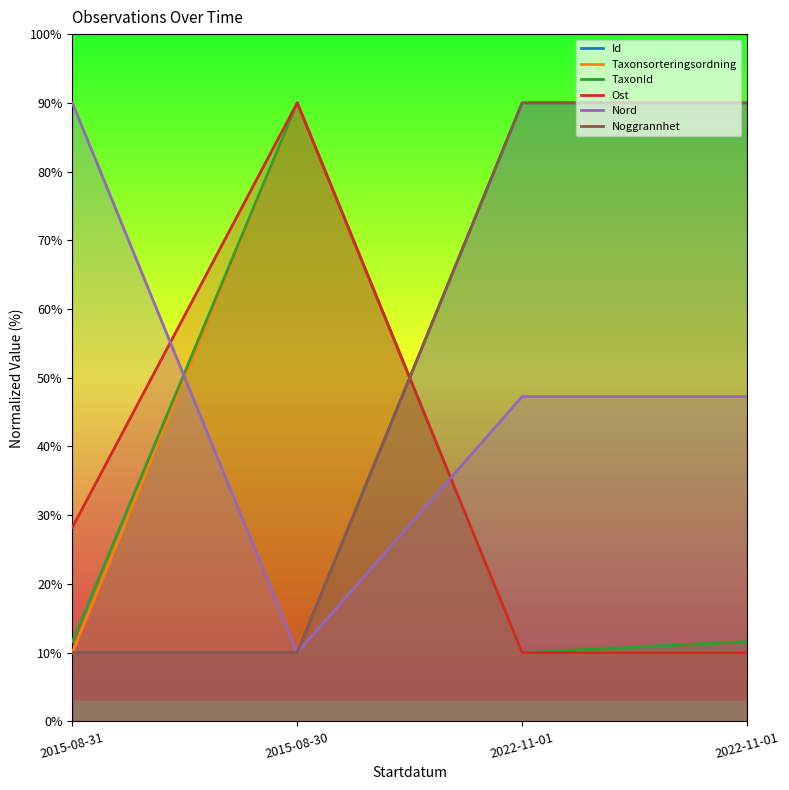

What is the sum of all TaxonId values?

123.2